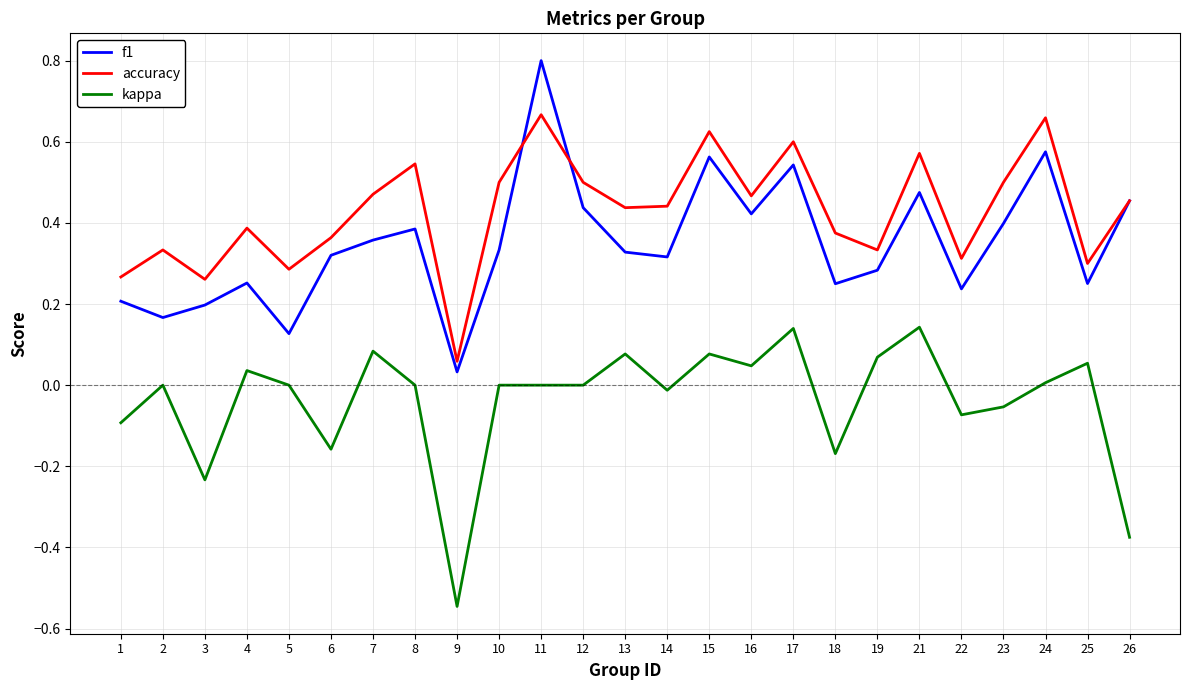

The f1 series shows 0.4 at 23. True or false?

True